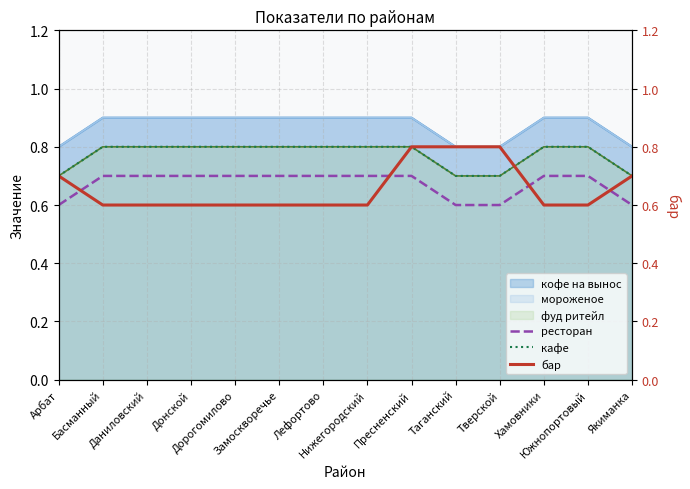

At Арбат, list the series in order from smallest to largest.

ресторан, кафе, бар